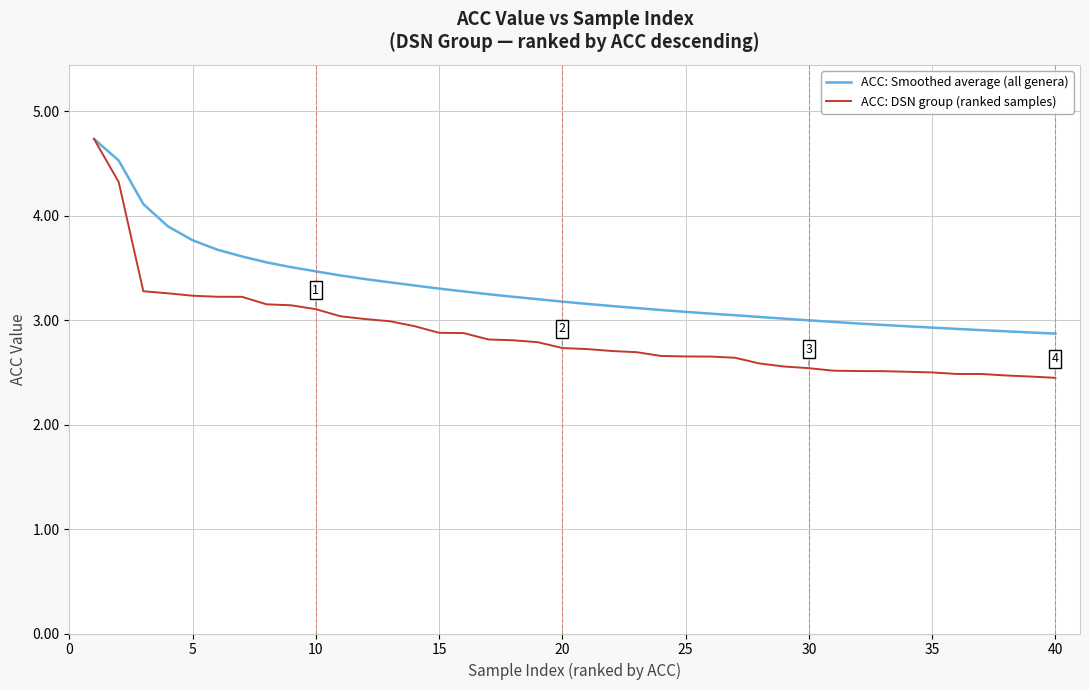

What is the minimum value for ACC: Smoothed average (all genera)?

2.9